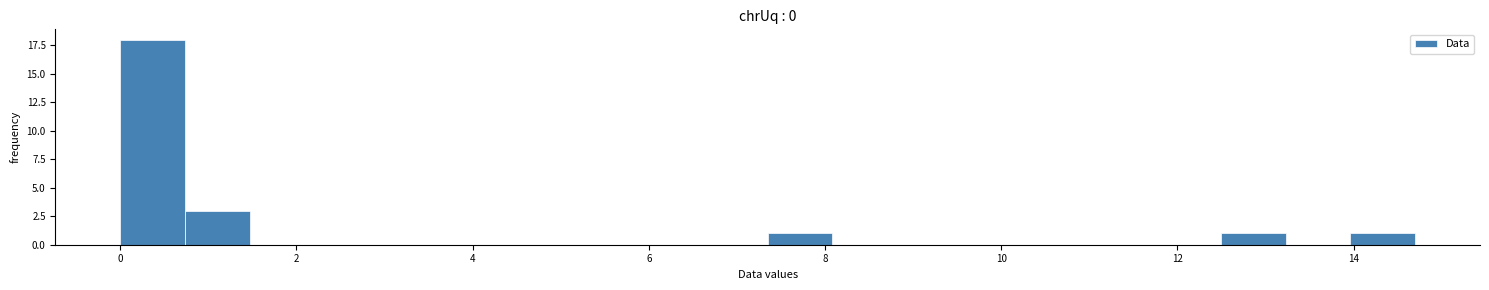

Read against the x-axis, roughly where is the centre of the tallest bar?

0.4